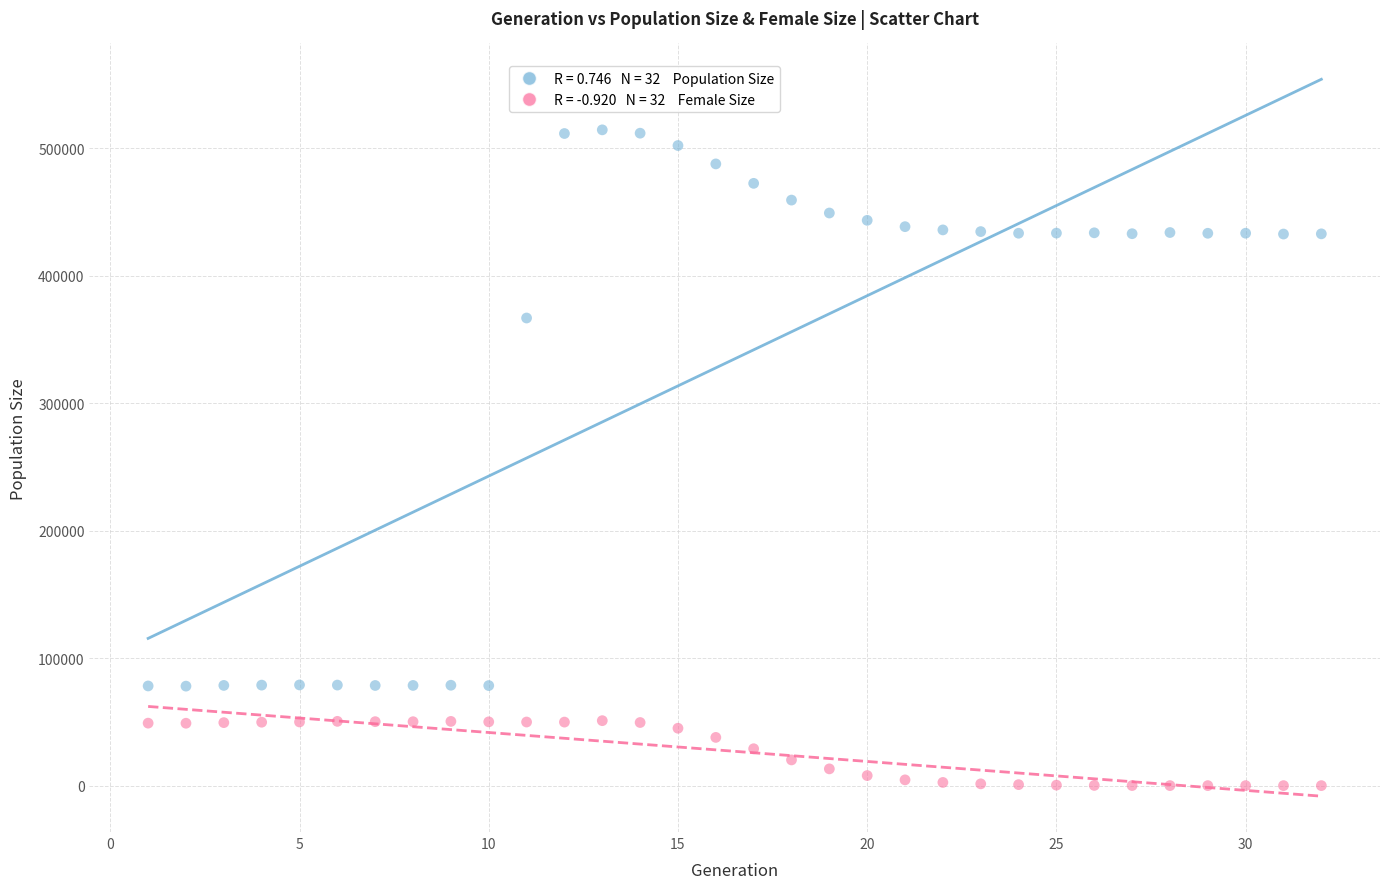

Across all series, what Y value is closest to 257202?

366804